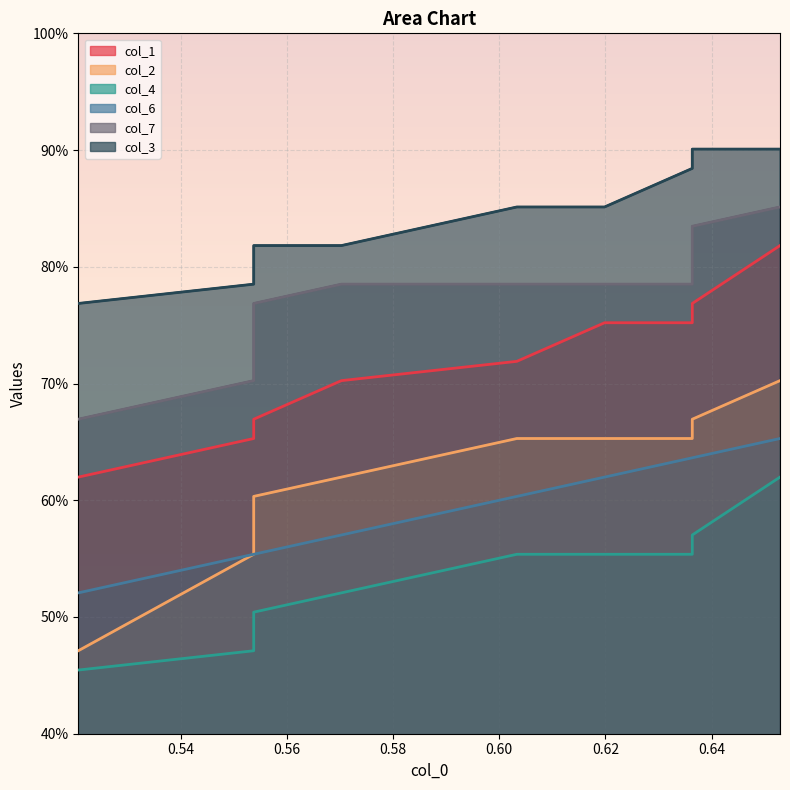

True or false: col_2 and col_1 intersect in this chart.

False